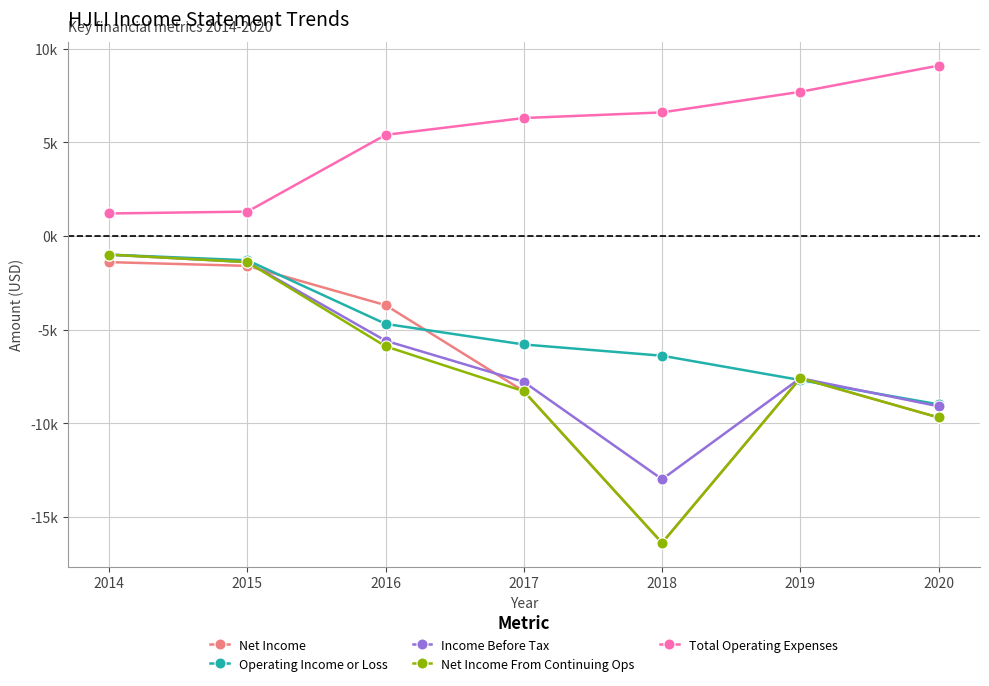

Rank the series by their maximum value, from highest to lowest.

Total Operating Expenses, Operating Income or Loss, Income Before Tax, Net Income From Continuing Ops, Net Income